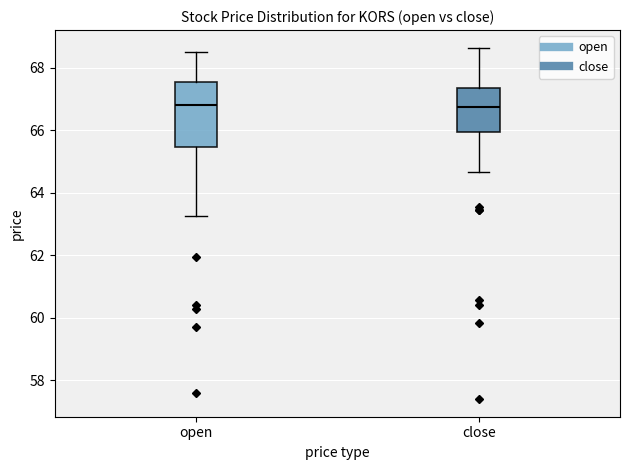

Reading left to right, read every box against the y-axis: the position of its median line, the range the box covers, and the ends of its whiskers. The values are not printed on the chart, so give them approximately, as read against the axis.

open: median 66.8, box 65.4 to 67.6, whiskers 63.2 to 68.6
close: median 66.8, box 66.0 to 67.4, whiskers 64.6 to 68.6